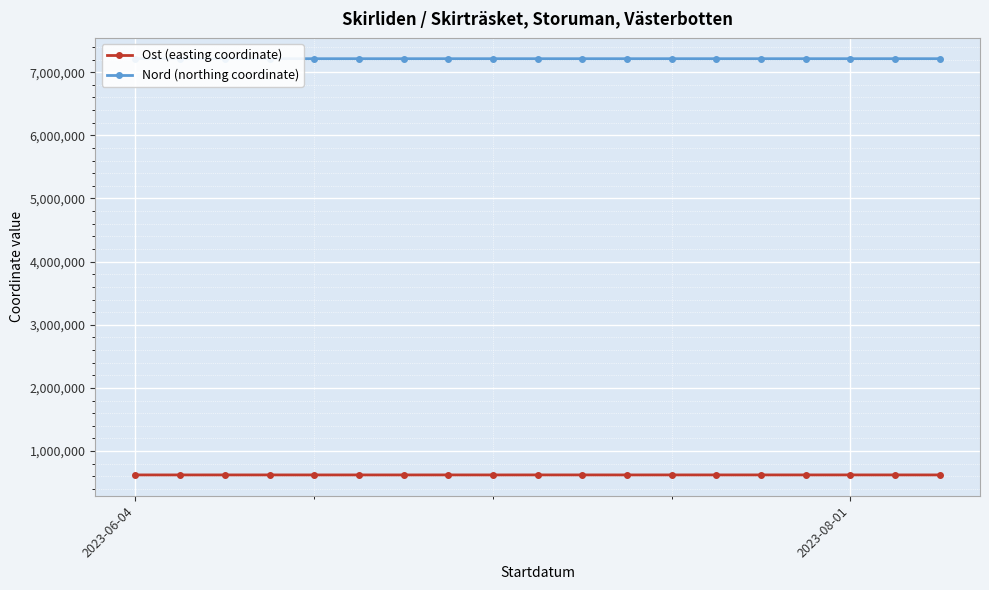

The value of Ost (easting coordinate) at 14 is 621790.6. True or false?

True